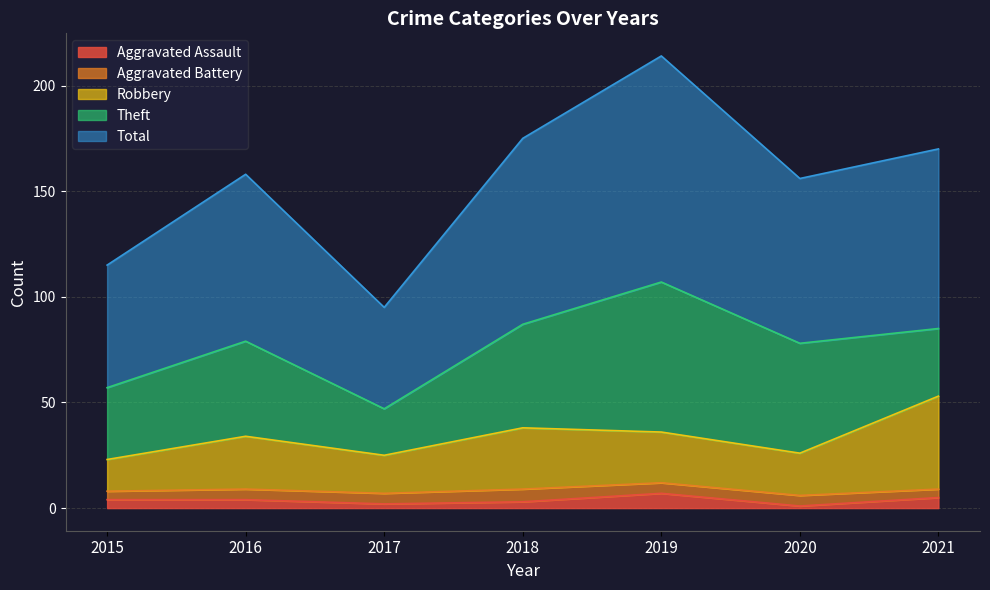

What are all the series names shown in the legend?

Aggravated Assault, Aggravated Battery, Robbery, Theft, Total